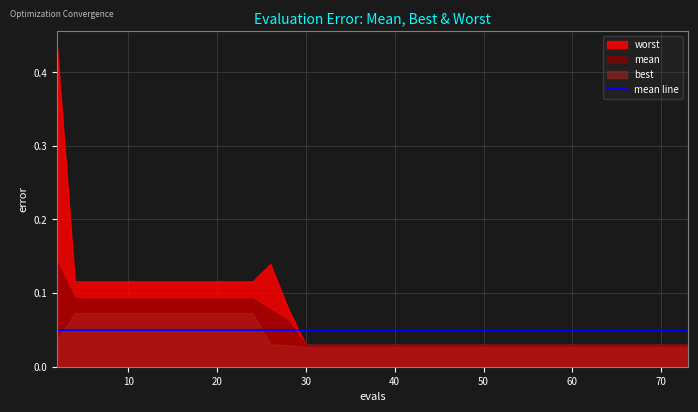

Does the chart display data point markers on the line(s)?

No